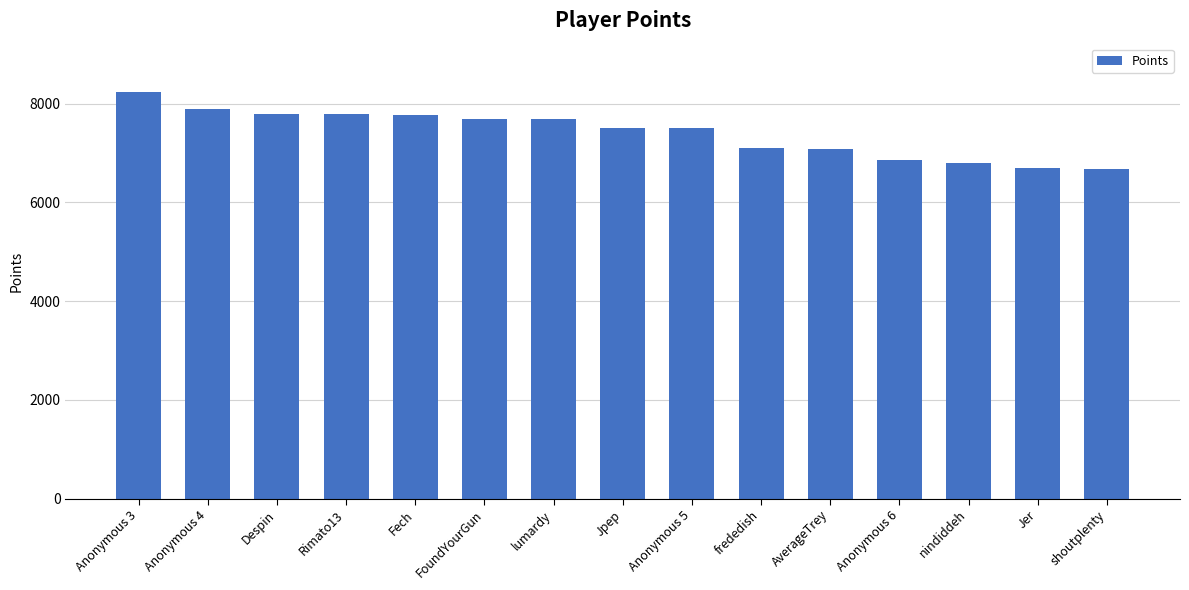

What is the approximate value at Anonymous 5?

7498